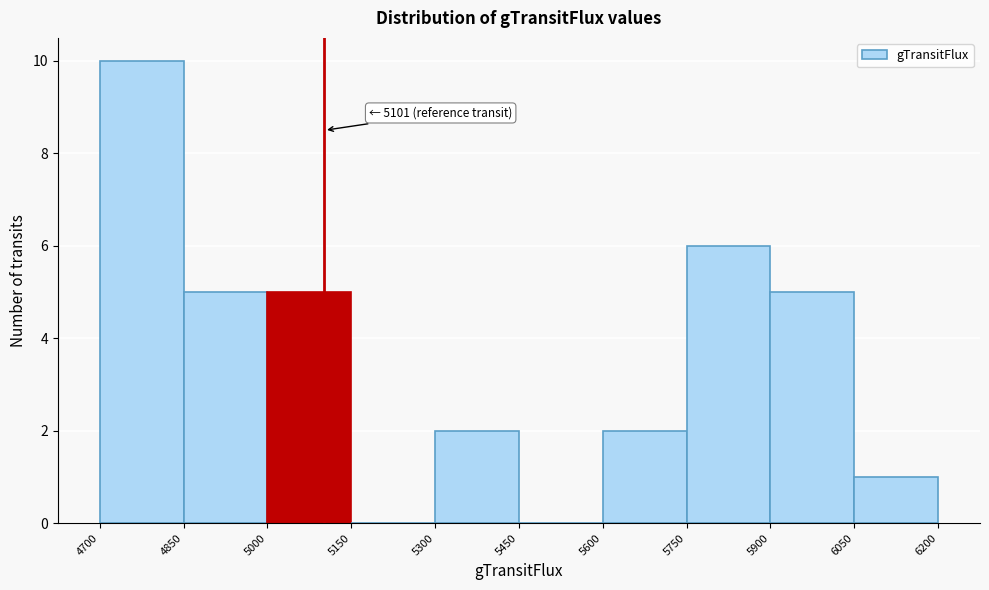

Which range on the x-axis has the tallest bar?

4700 to 4850